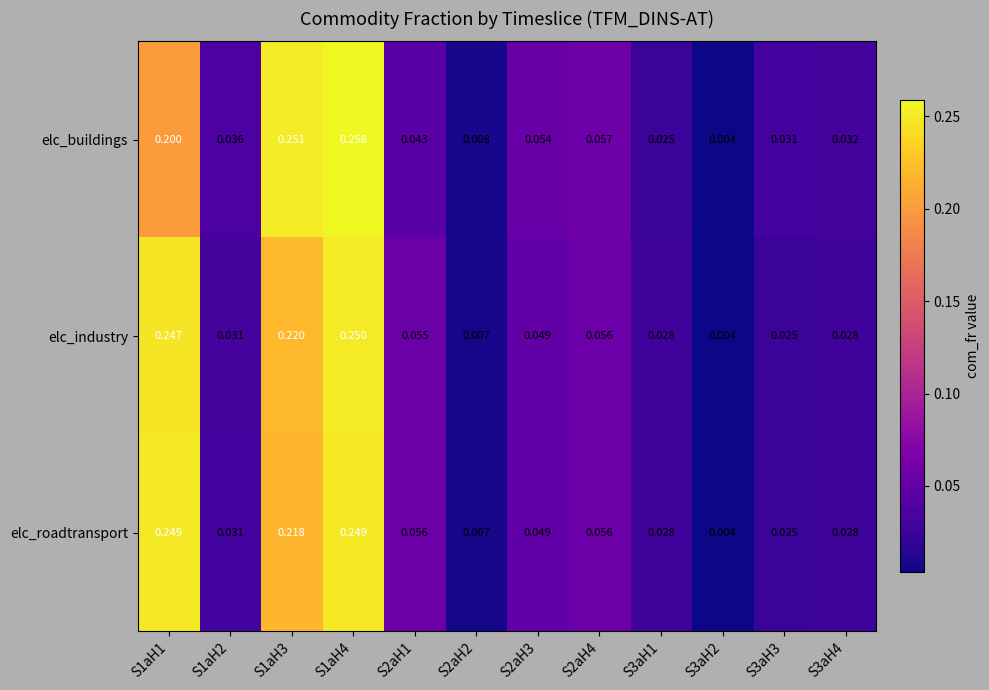

Between S1aH3 and S1aH4, which series saw the biggest shift?

elc_roadtransport